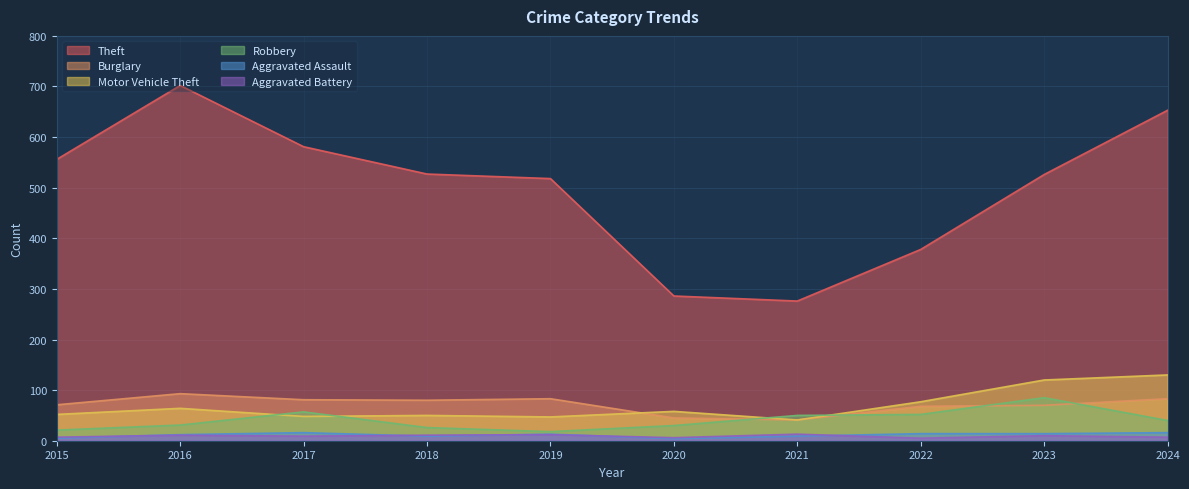

True or false: Burglary and Aggravated Battery intersect in this chart.

False